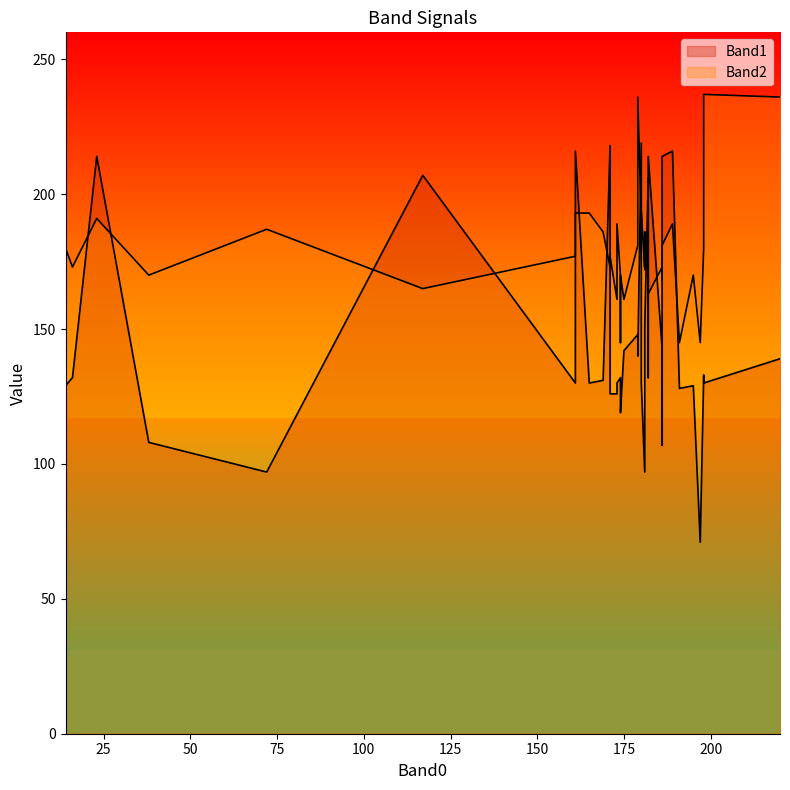

Which series has the largest total across all categories?

Band2